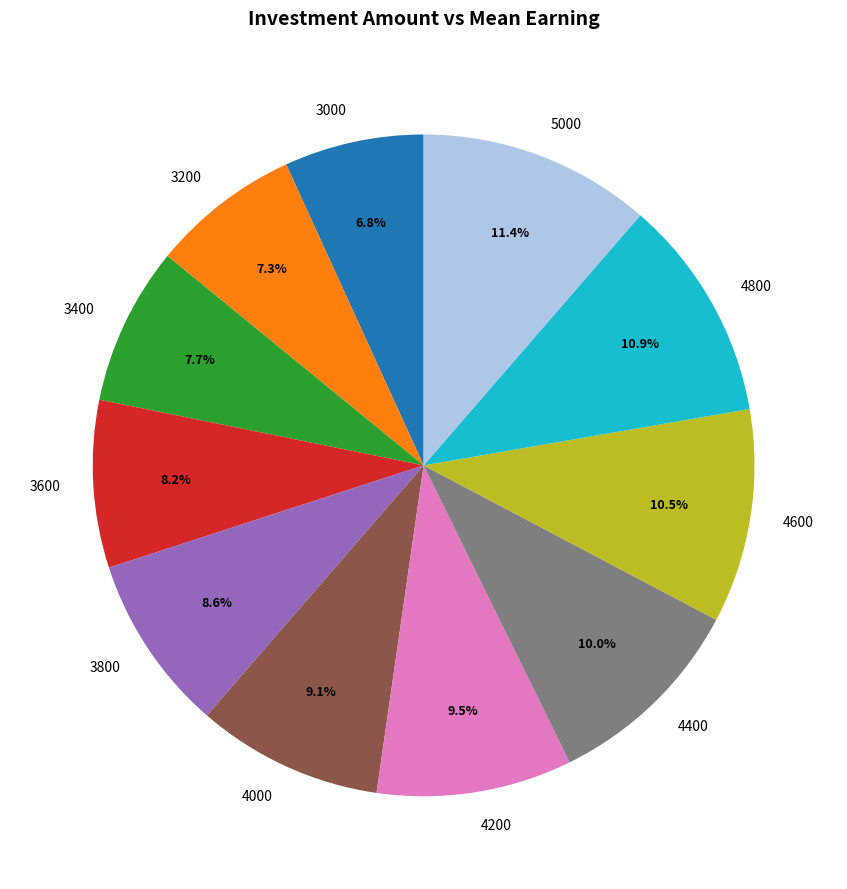

To the nearest percent, what is the combined percentage of 3400 and 4600?

18%